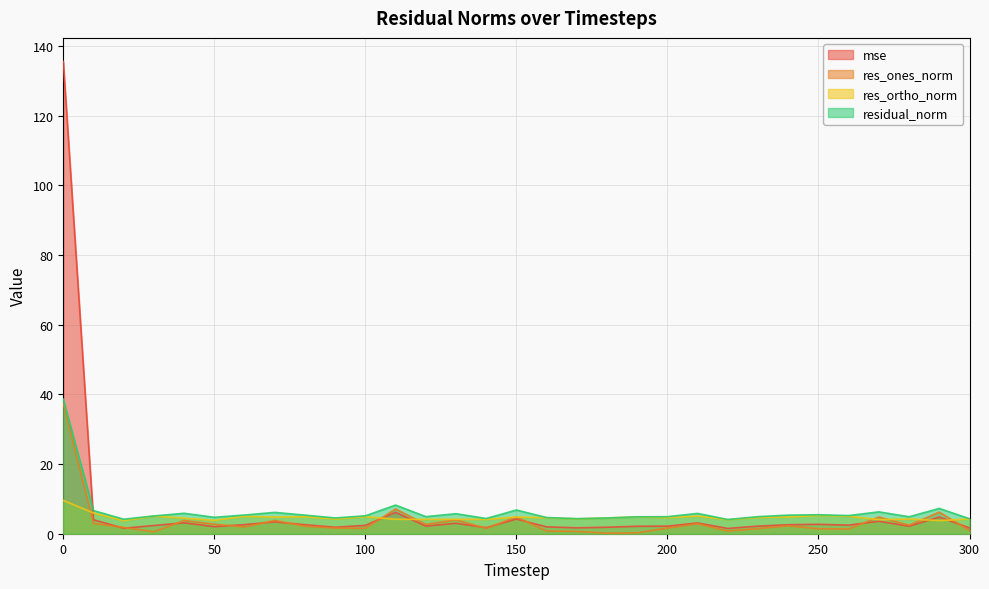

How many times do res_ortho_norm and res_ones_norm cross each other?

7